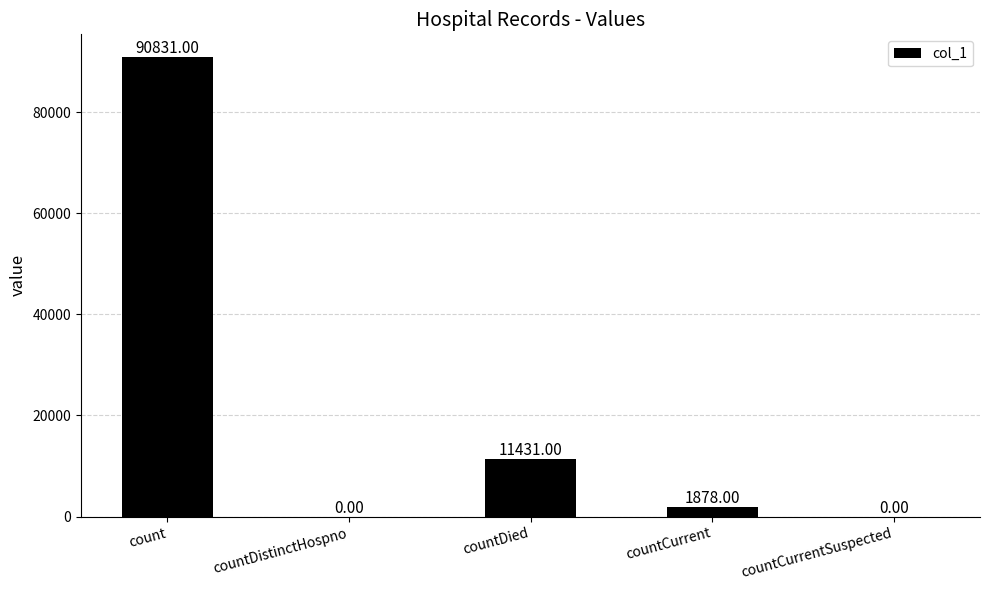

Does the chart contain stacked bars?

No